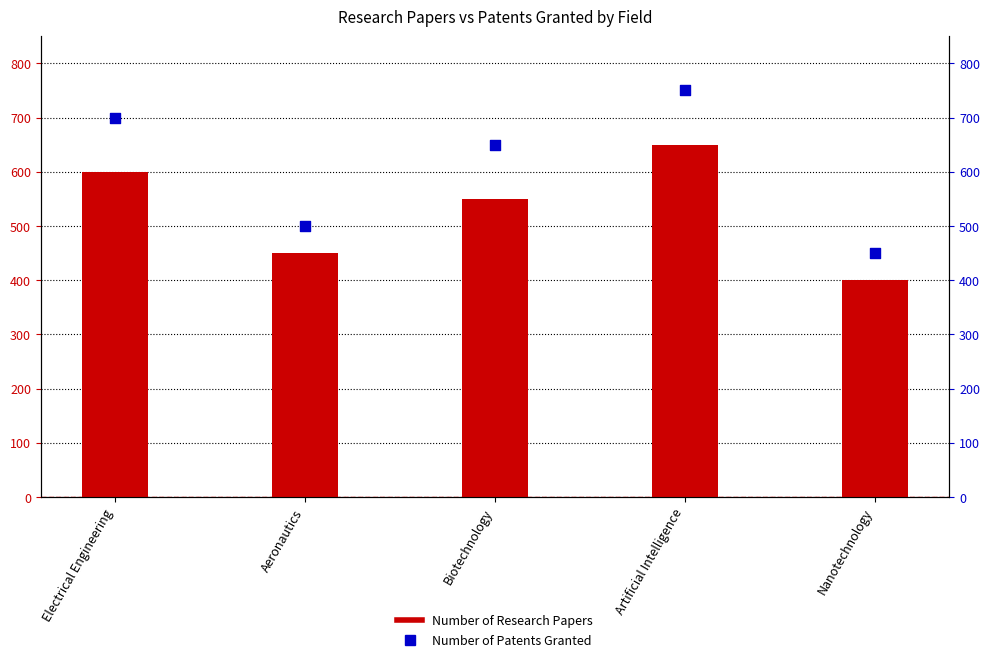

What are all the series names shown in the legend?

Number of Research Papers, Number of Patents Granted